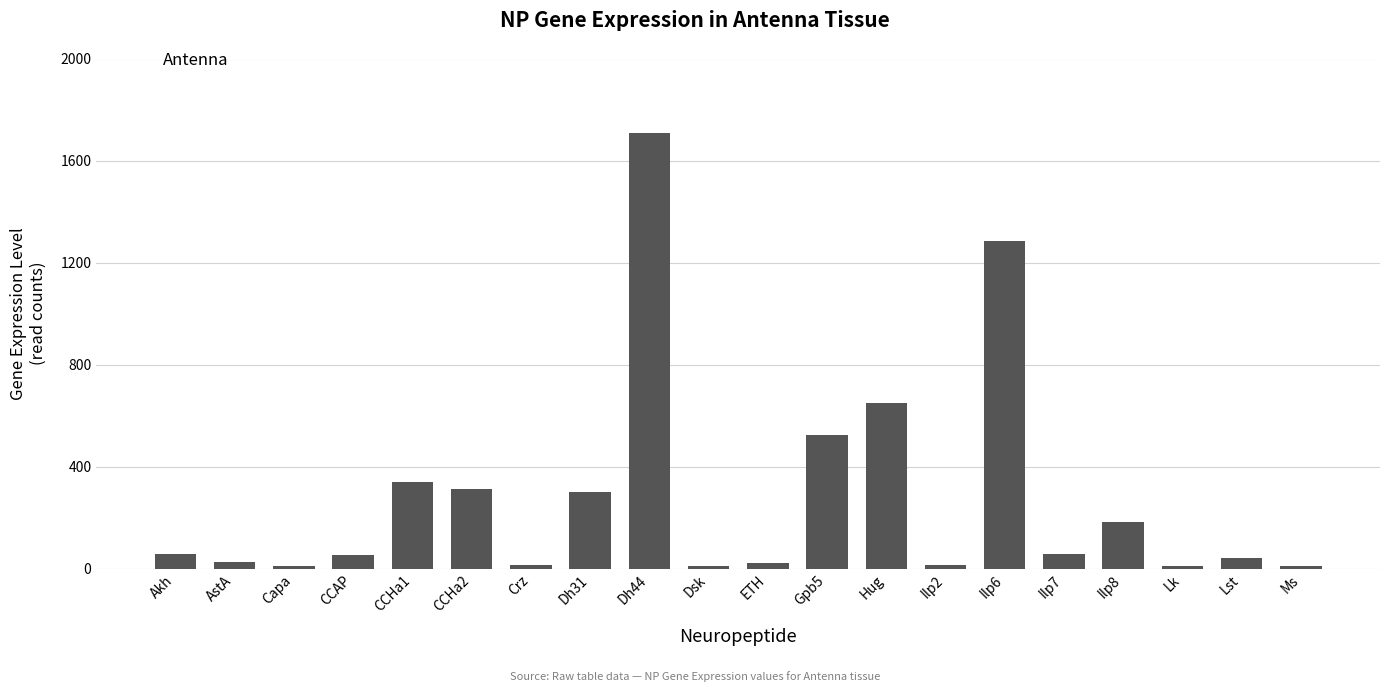

What is the difference between the maximum and minimum values?

1699